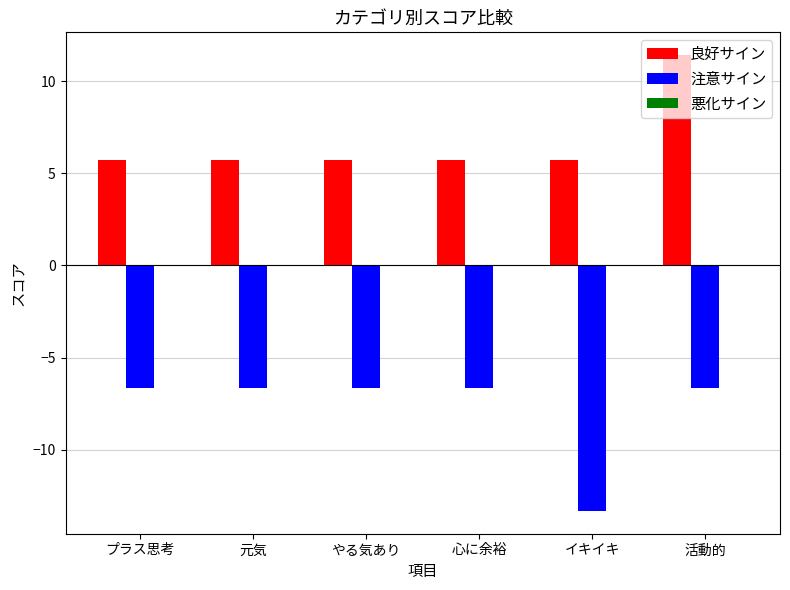

Does the chart contain stacked bars?

No